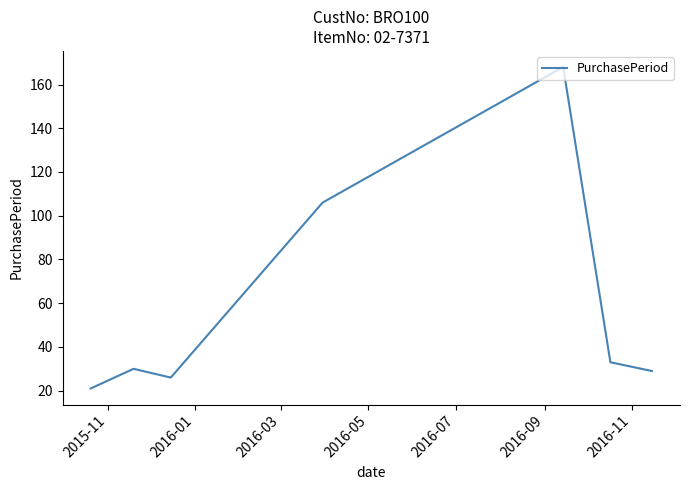

What is the difference between the maximum and minimum values?

147